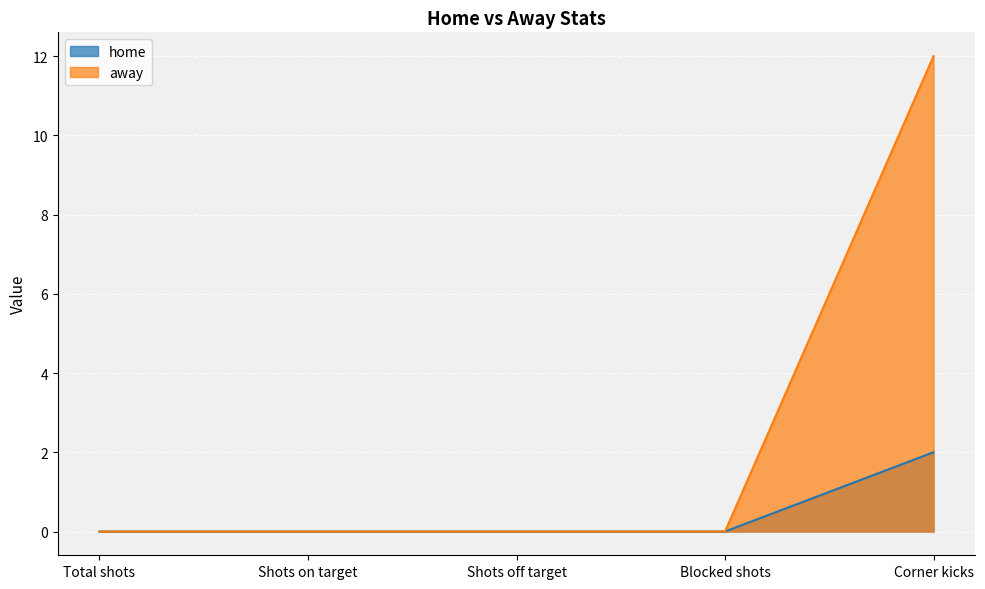

The away series shows 0 at Total shots. True or false?

True